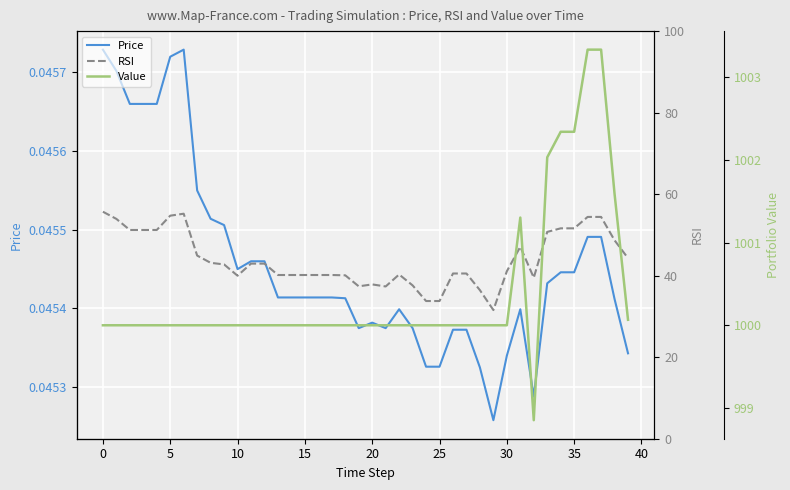

How many series are shown in this chart?

3